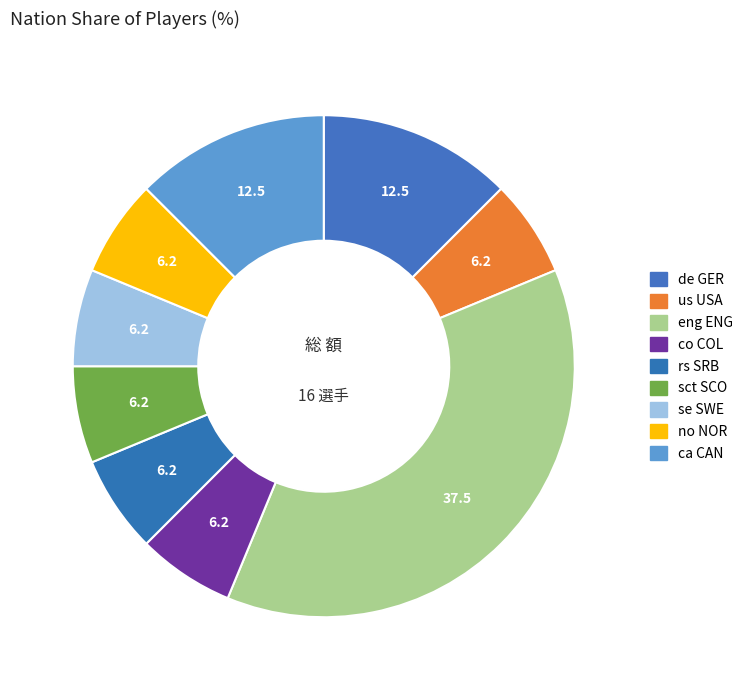

How many segments does this pie chart have?

9